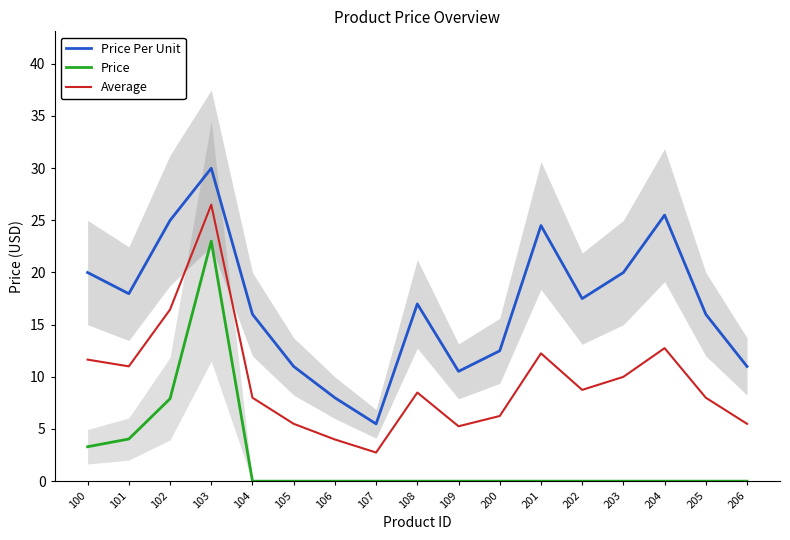

Is it true that Price equals 7.9 at 102?

True